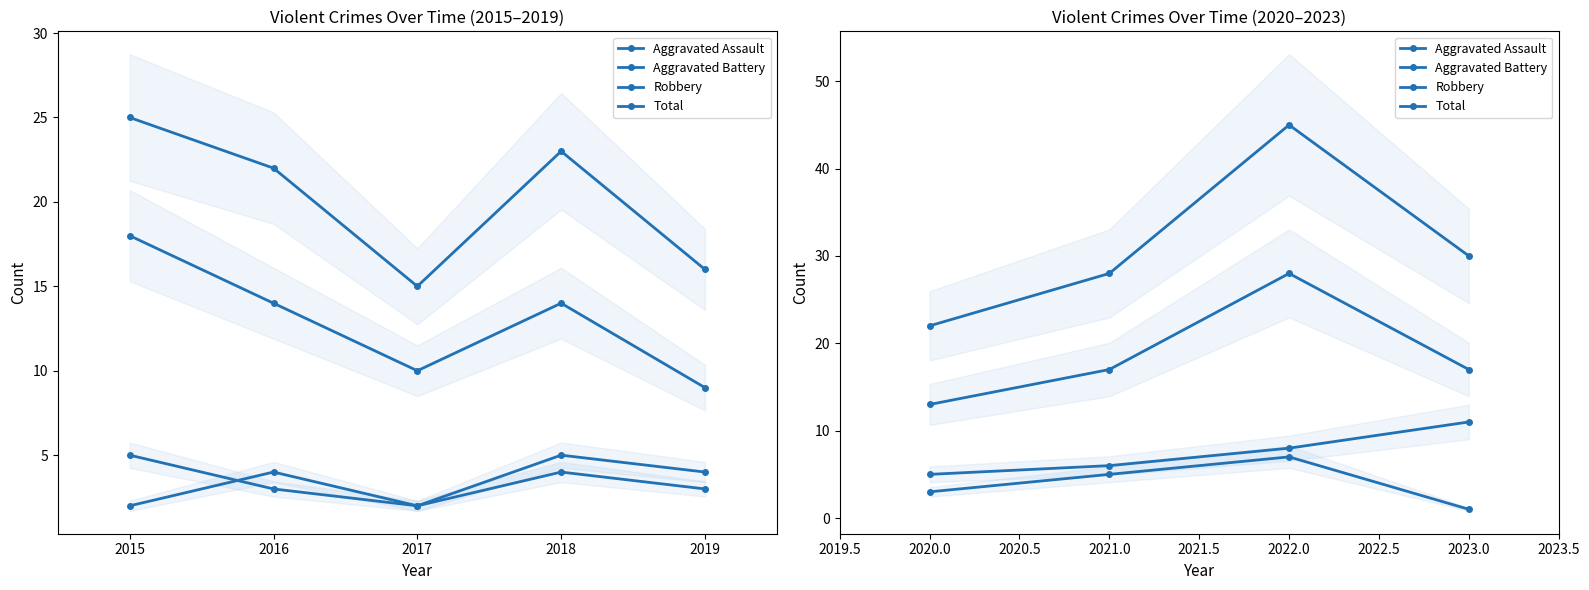

What is the smallest value displayed?

1